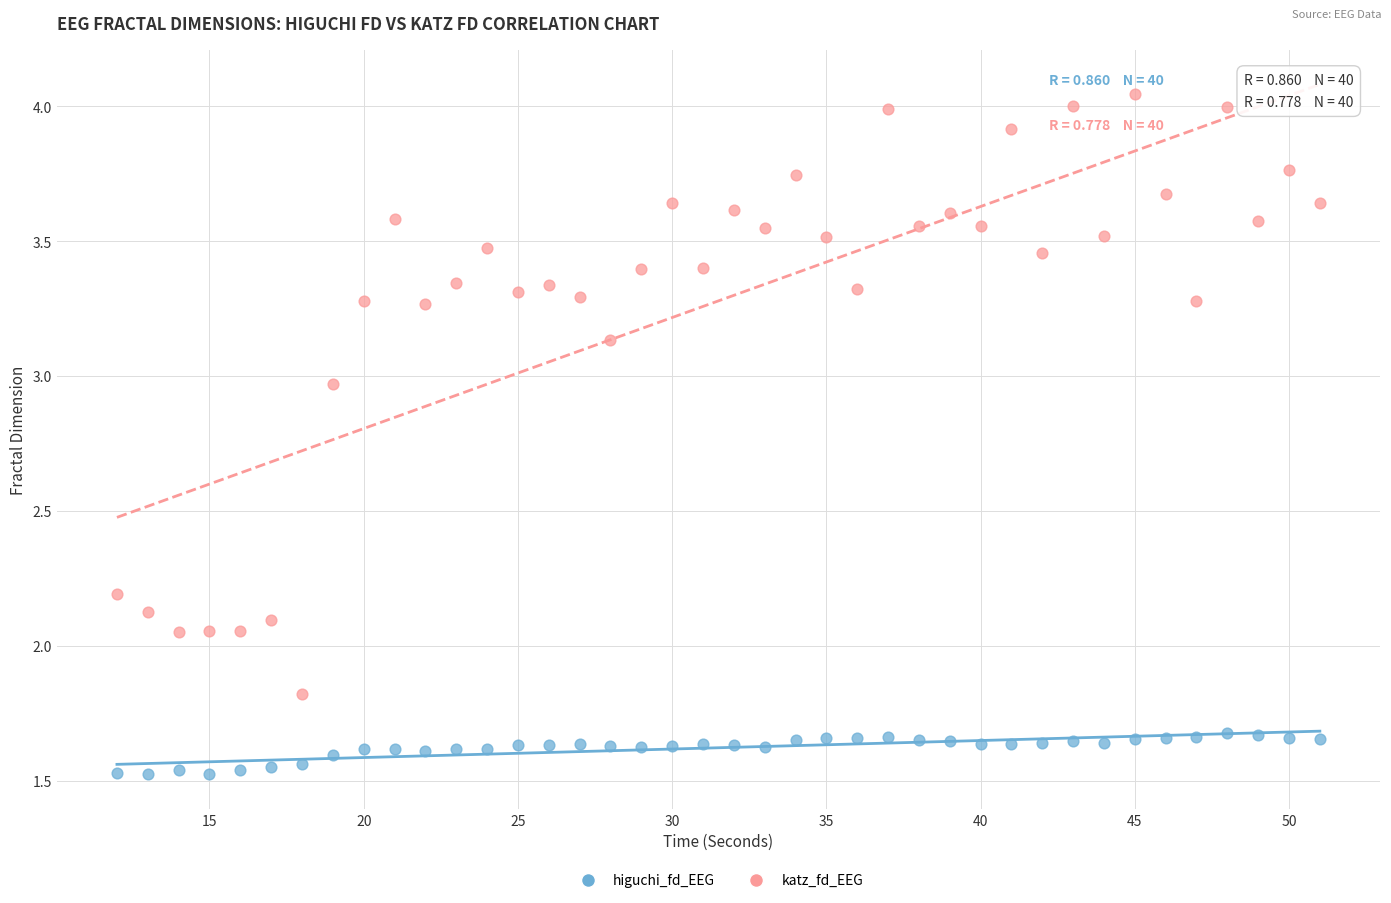

Which series reaches the maximum Y coordinate?

katz_fd_EEG